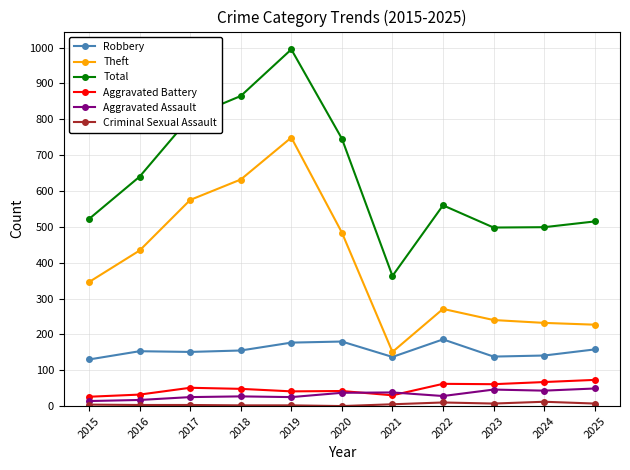

What is the lowest value of the Robbery series?

130